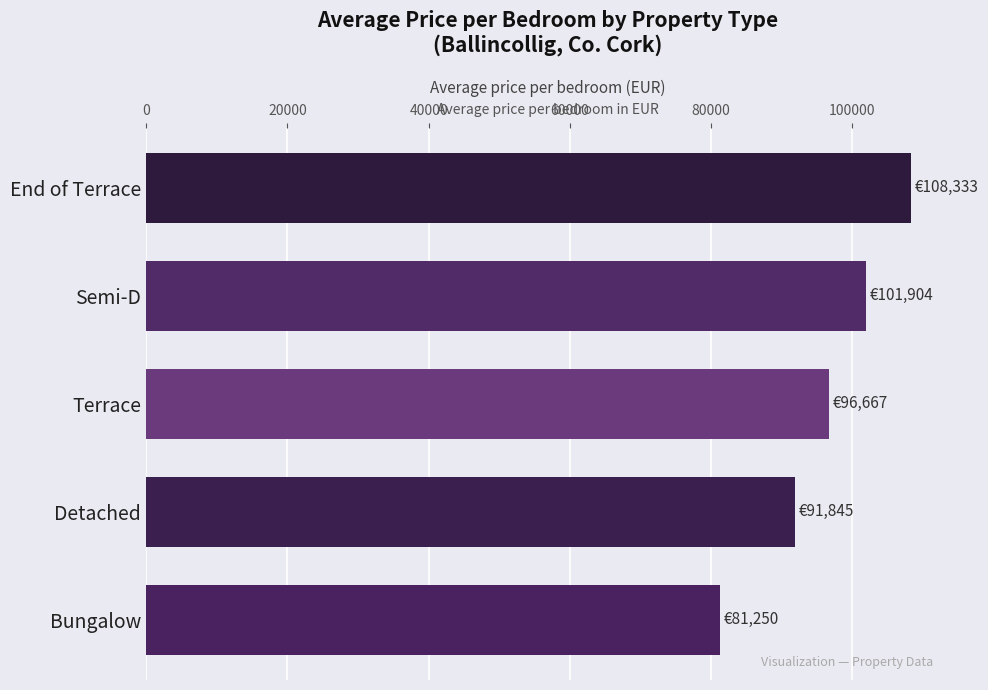

What is the difference between the maximum and minimum values?

27083